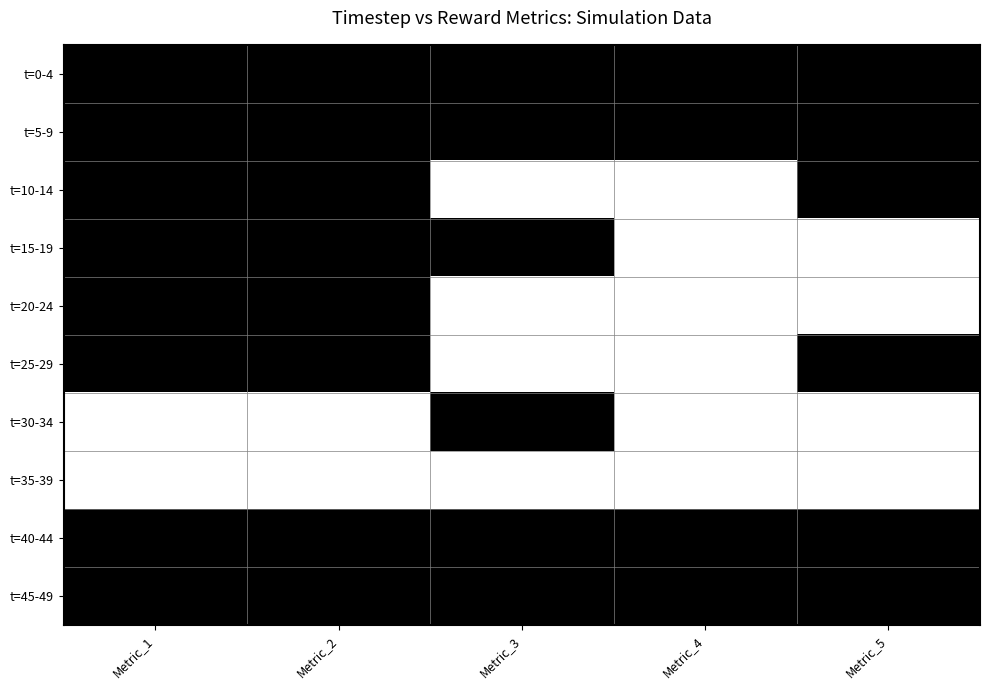

Reading left to right, what are all the values shown in this chart?

t=0-4: Metric_1=1	Metric_2=1	Metric_3=1	Metric_4=1	Metric_5=1
t=5-9: Metric_1=1	Metric_2=1	Metric_3=1	Metric_4=1	Metric_5=1
t=10-14: Metric_1=1	Metric_2=1	Metric_3=0	Metric_4=0	Metric_5=1
t=15-19: Metric_1=1	Metric_2=1	Metric_3=1	Metric_4=0	Metric_5=0
t=20-24: Metric_1=1	Metric_2=1	Metric_3=0	Metric_4=0	Metric_5=0
t=25-29: Metric_1=1	Metric_2=1	Metric_3=0	Metric_4=0	Metric_5=1
t=30-34: Metric_1=0	Metric_2=0	Metric_3=1	Metric_4=0	Metric_5=0
t=35-39: Metric_1=0	Metric_2=0	Metric_3=0	Metric_4=0	Metric_5=0
t=40-44: Metric_1=1	Metric_2=1	Metric_3=1	Metric_4=1	Metric_5=1
t=45-49: Metric_1=1	Metric_2=1	Metric_3=1	Metric_4=1	Metric_5=1